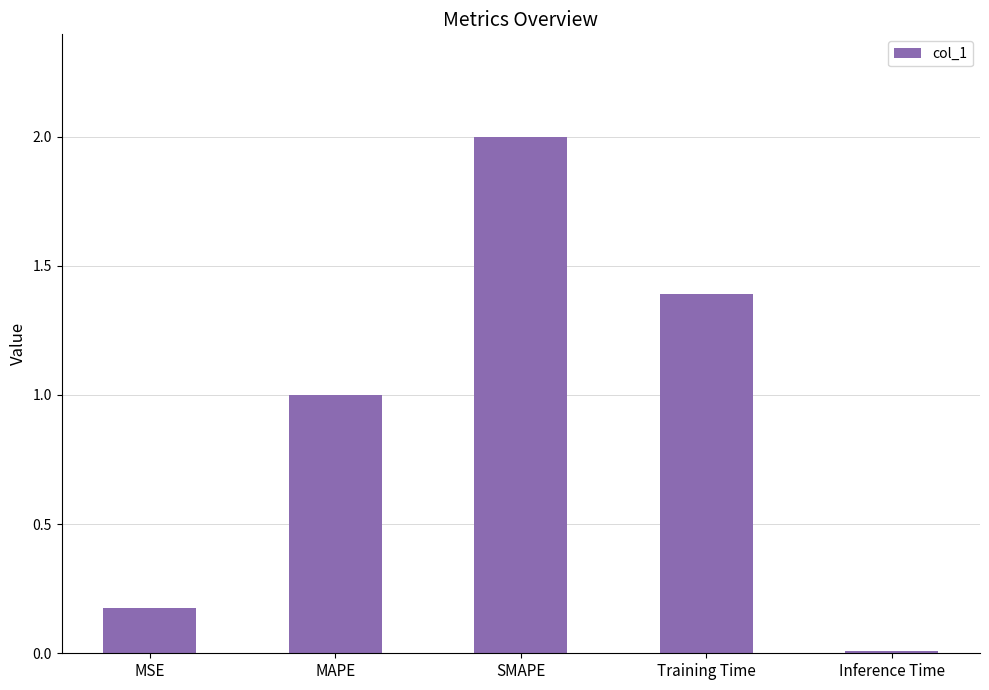

Between Inference Time and Training Time, which is larger?

Training Time